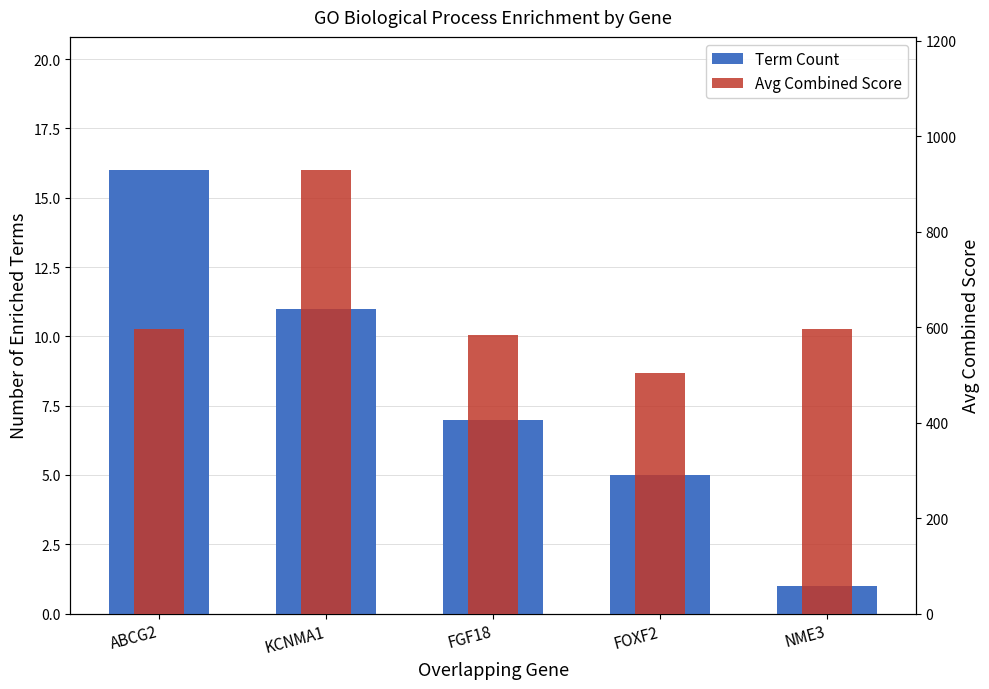

Rank the series by their maximum value, from lowest to highest.

Term Count, Avg Combined Score